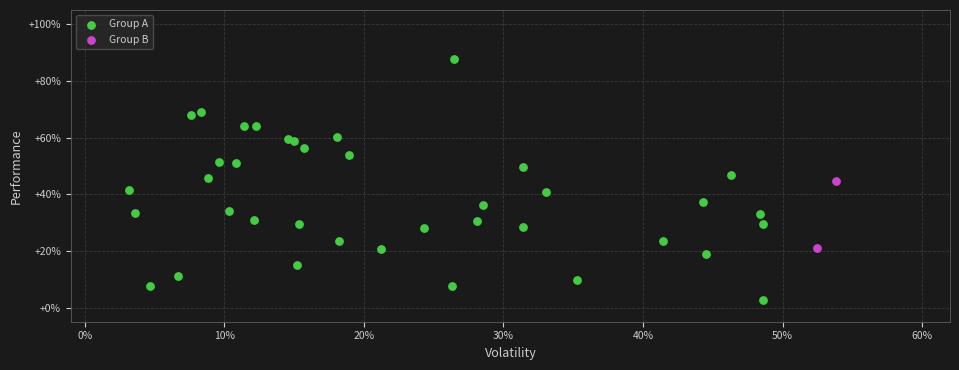

Which series has the widest spread of Y values?

Group A